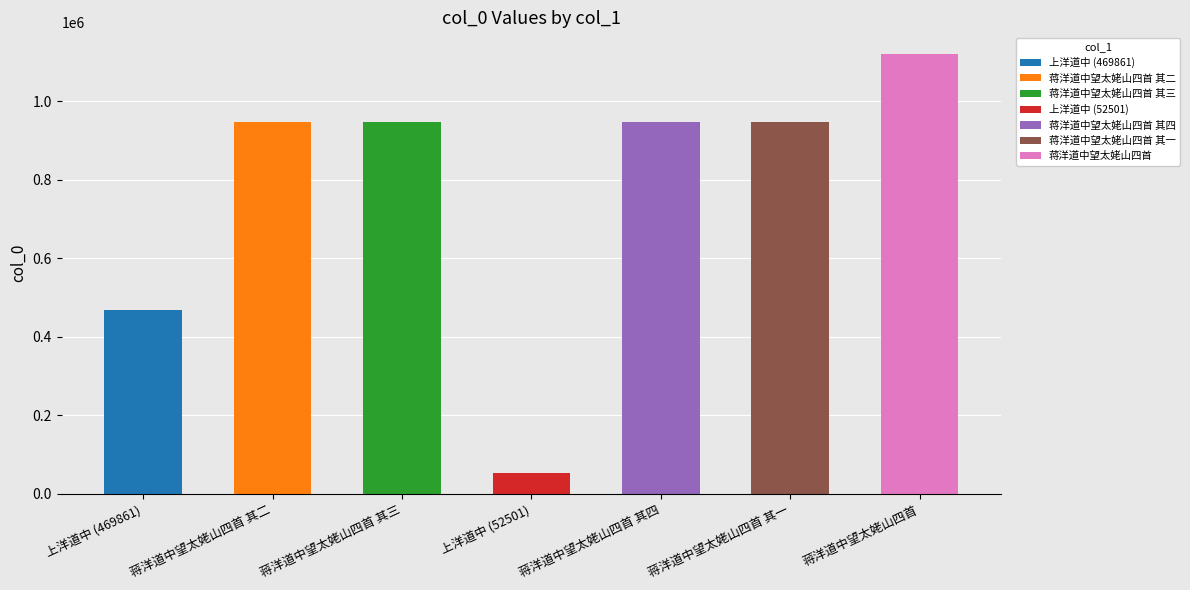

What is the greatest value displayed?

1120169